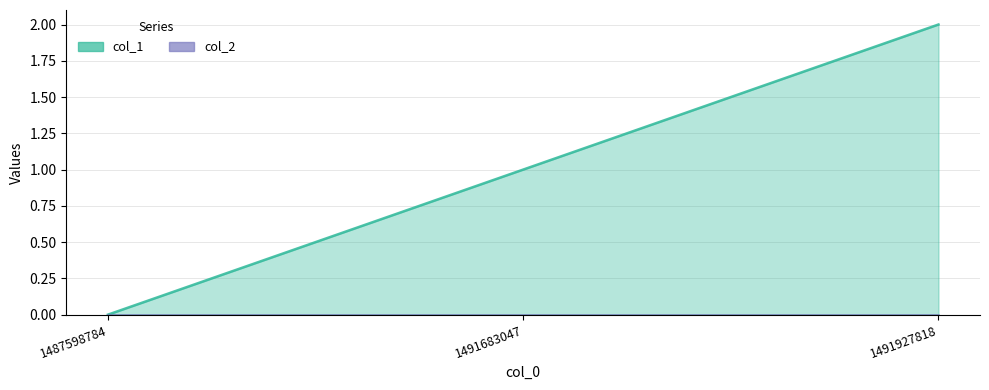

What is the ratio of the value at 1491927818 to the value at 1491683047?

2.0